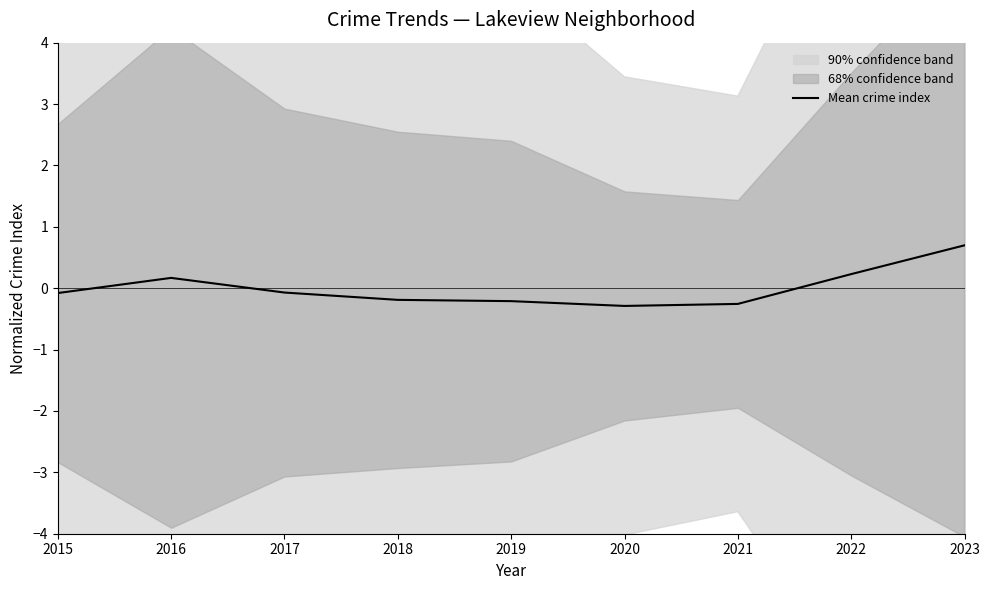

How many lines are shown in the chart?

1